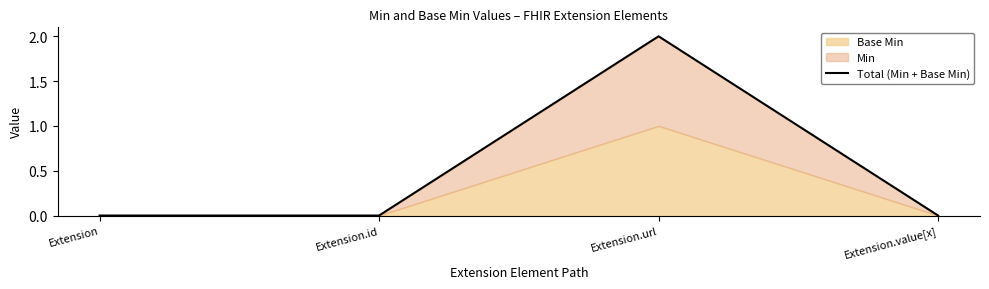

What is the label of the 3rd point from the left?

Extension.url